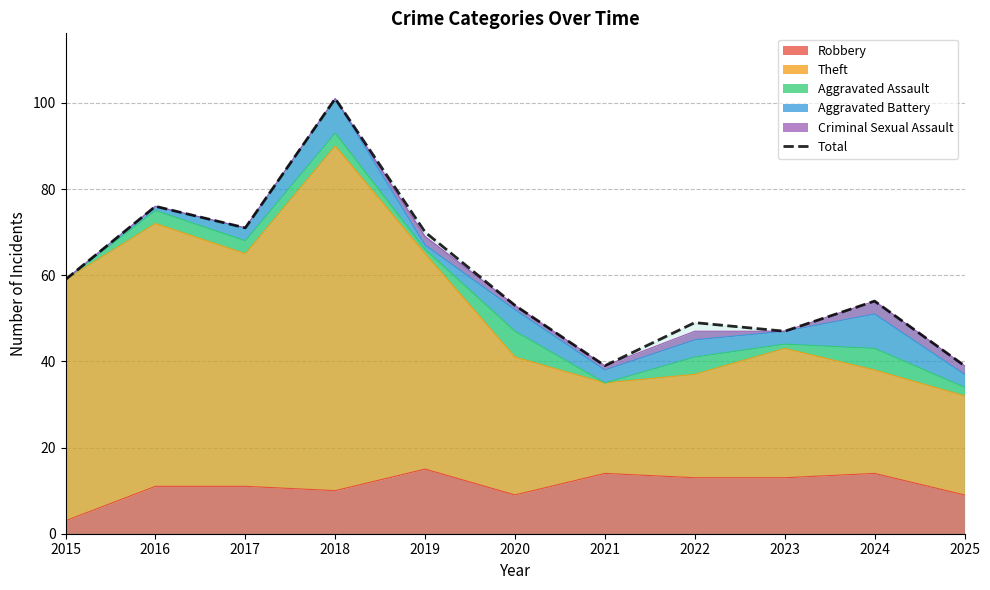

How many interior local valleys (lower than both neighbors) does the data have?

3